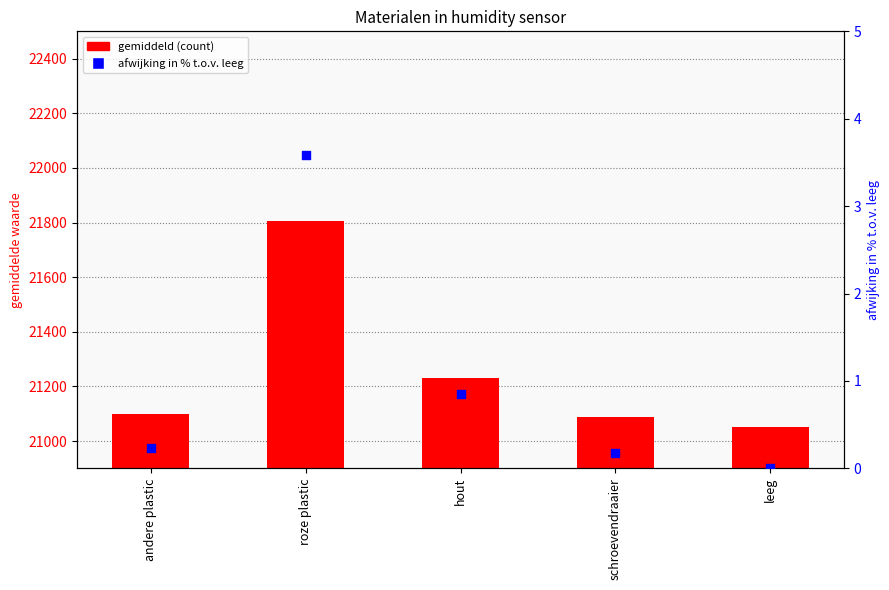

Which series contains the highest Y value?

gemiddeld (count)